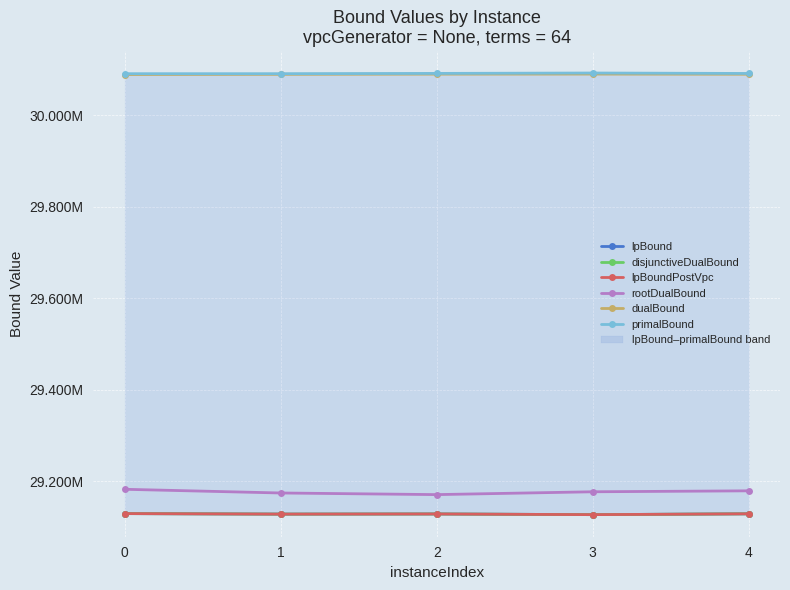

The value of dualBound at 3 is 30089547.5. True or false?

True